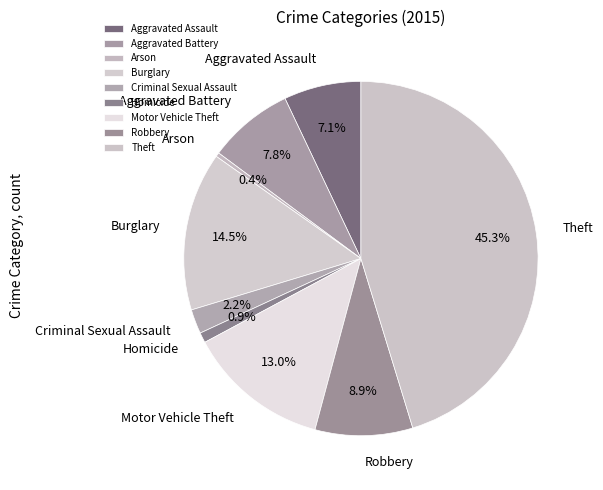

Does Arson account for over 50% of the chart?

No